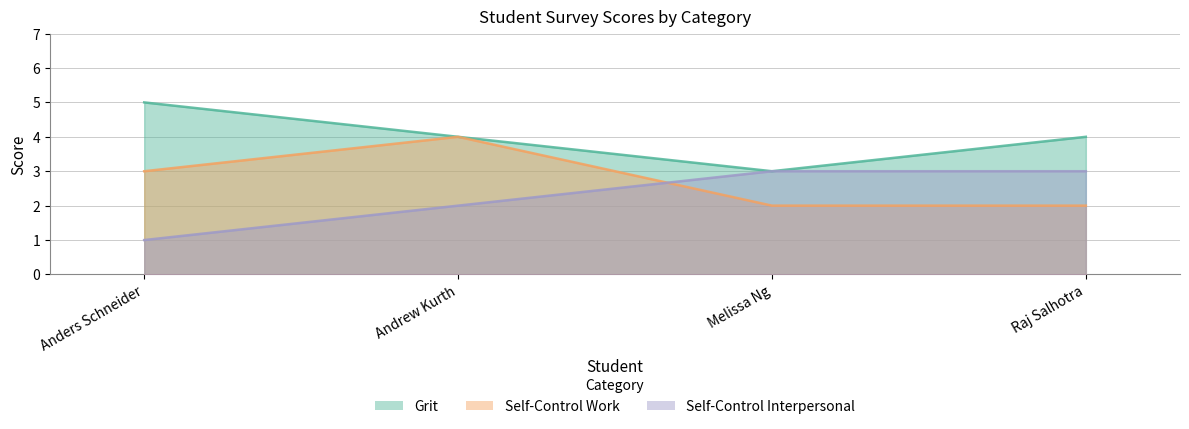

How many lines are shown in the chart?

3